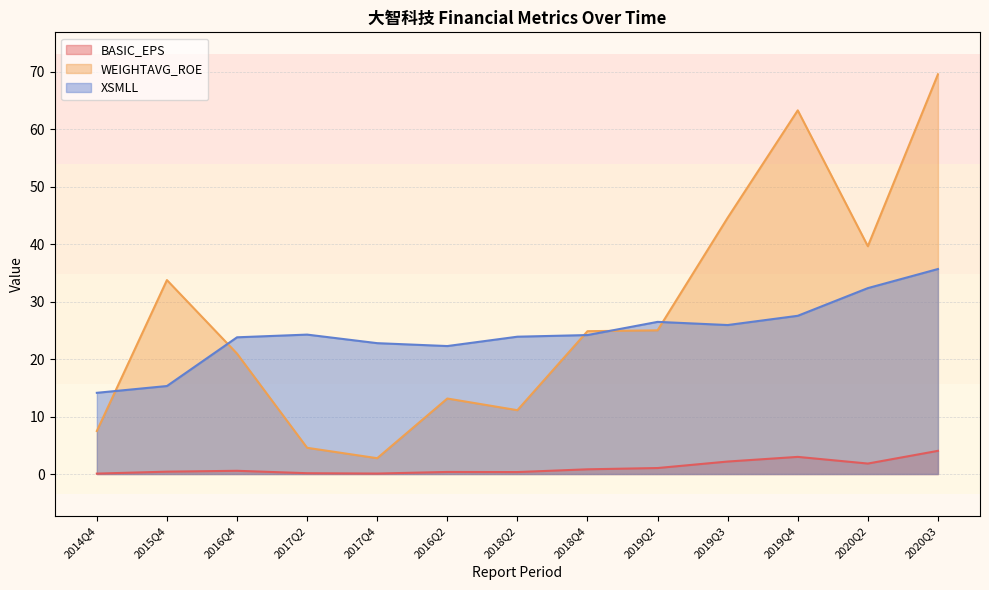

Which series changed the most between 2015Q4 and 2020Q3?

WEIGHTAVG_ROE